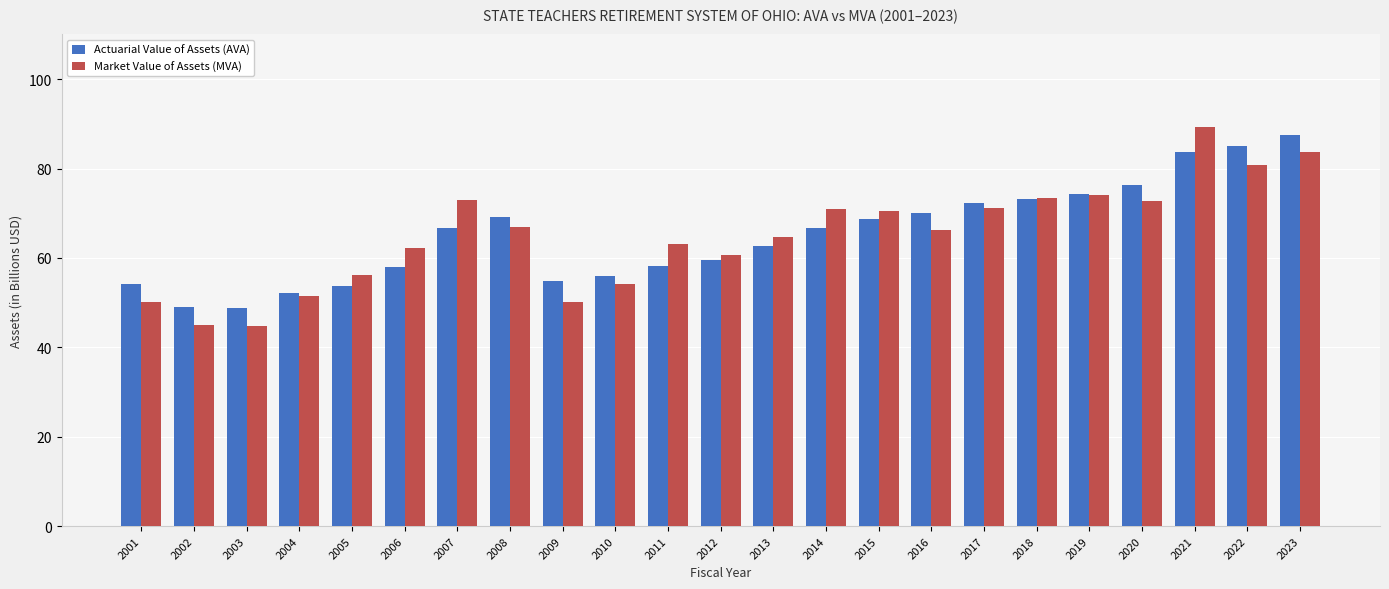

At which label does Market Value of Assets (MVA) first exceed 66?

2007